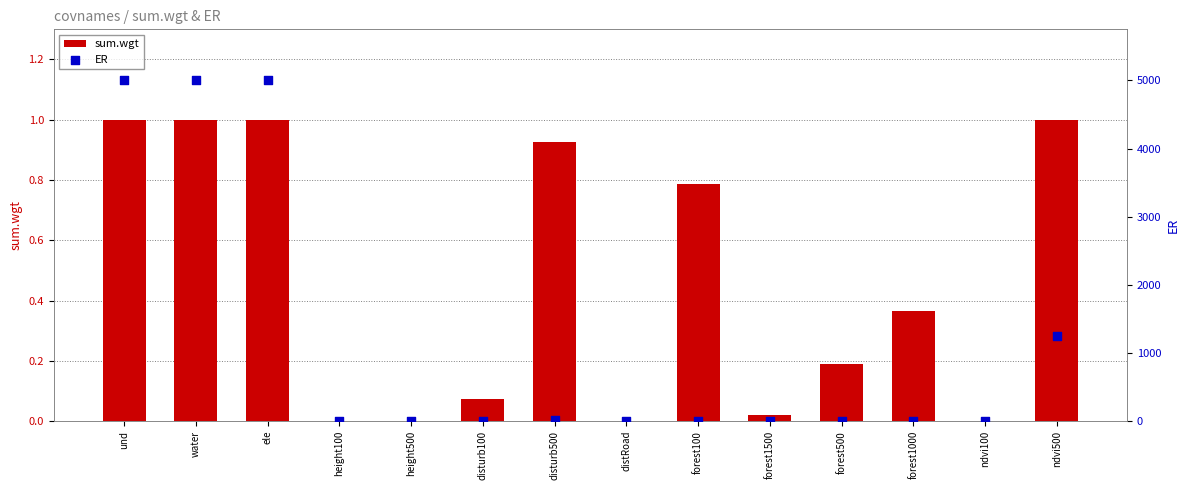

What are all the series names shown in the legend?

sum.wgt, ER